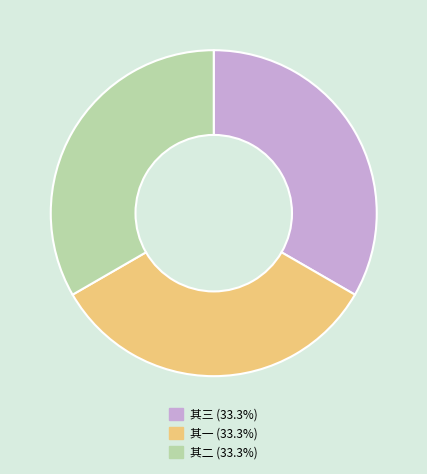

Is there any slice that represents more than half of the pie?

No